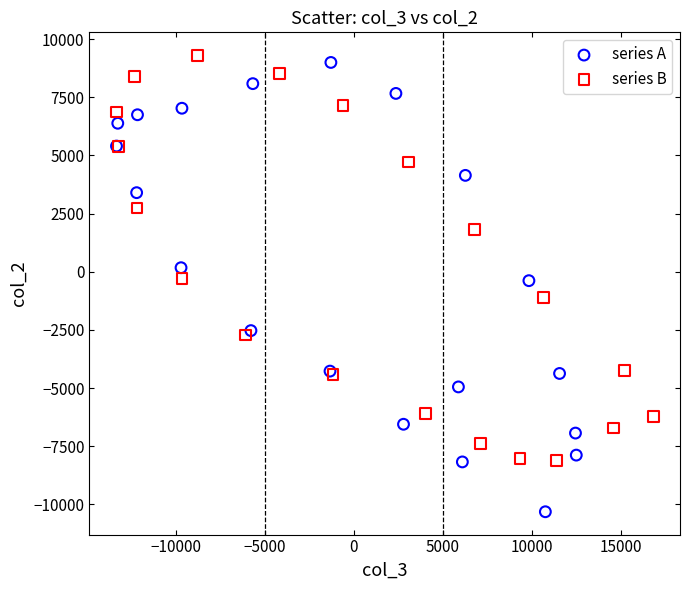

Which series contains the lowest Y value?

series A